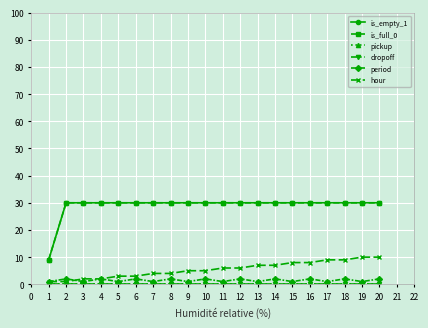

Does the chart have visible grid lines?

Yes